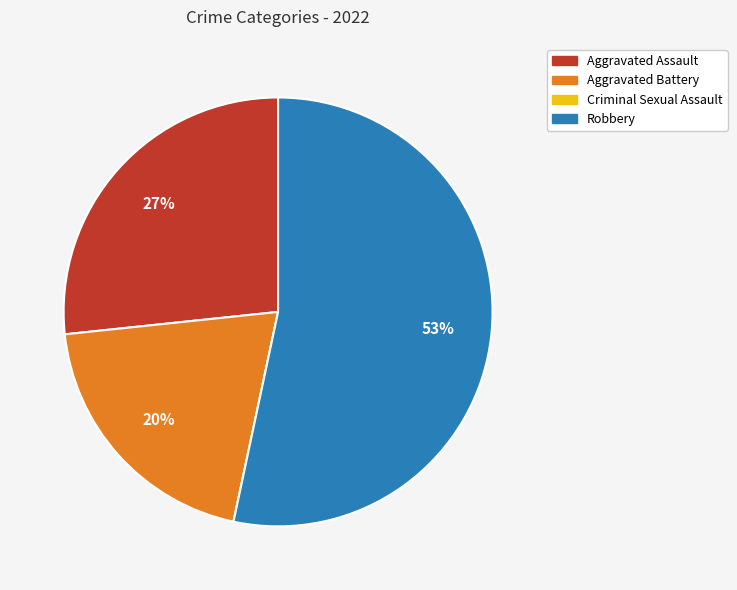

Is there a majority slice in this chart?

Yes